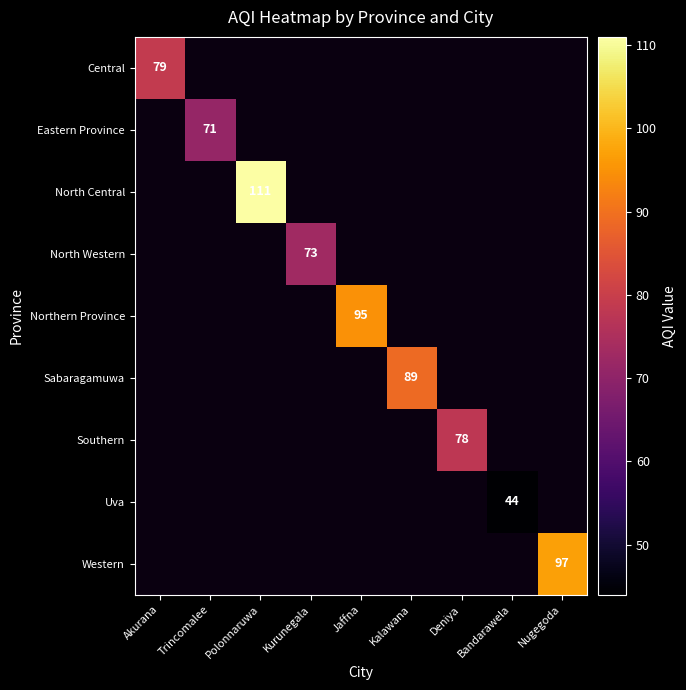

Count the number of categories in the chart.

9